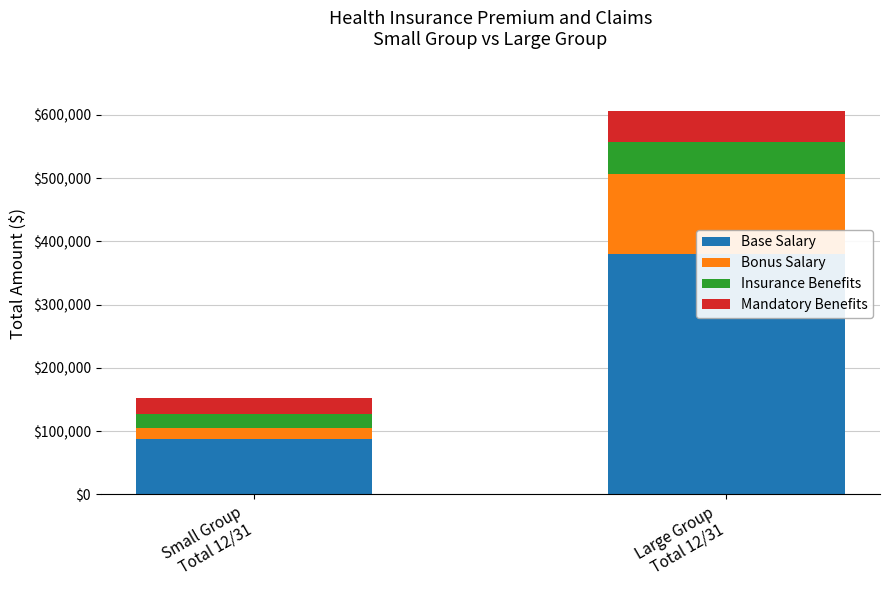

Which category has the highest value in the Mandatory Benefits series?

Large Group
Total 12/31